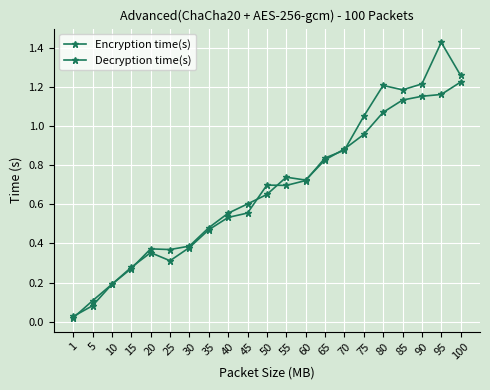

Count the number of categories in the chart.

21